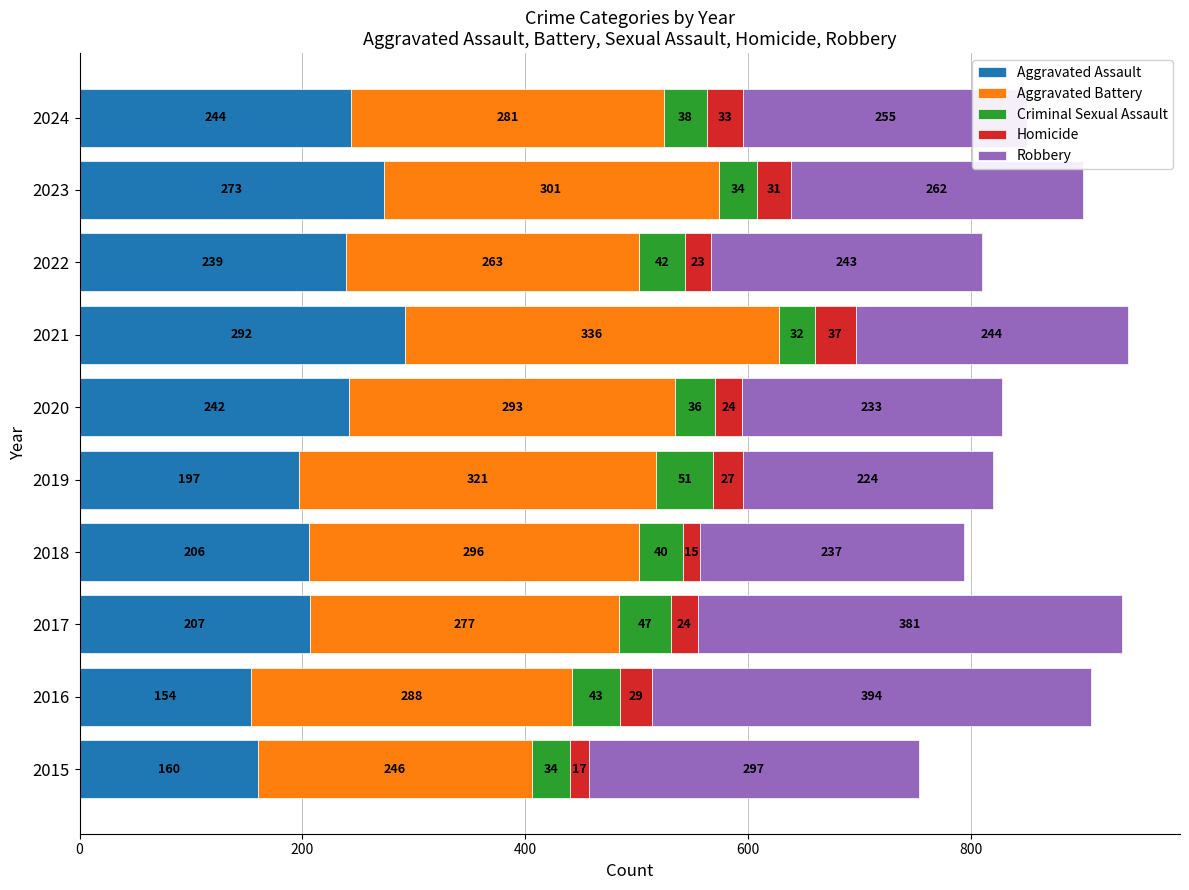

List the labels in order of Aggravated Assault value, largest first.

2021, 2023, 2024, 2020, 2022, 2017, 2018, 2019, 2015, 2016